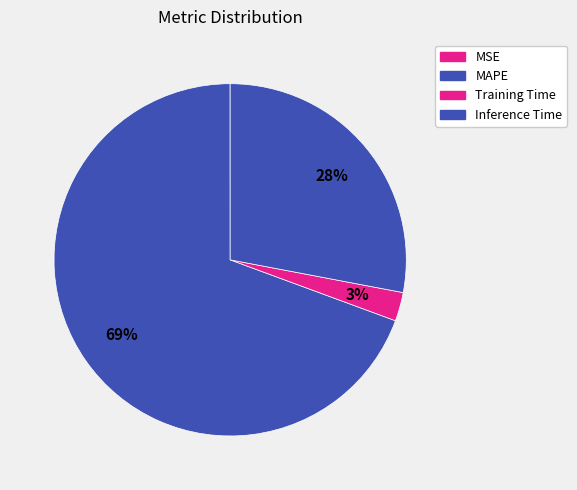

Between Inference Time and Training Time, which is larger?

Inference Time